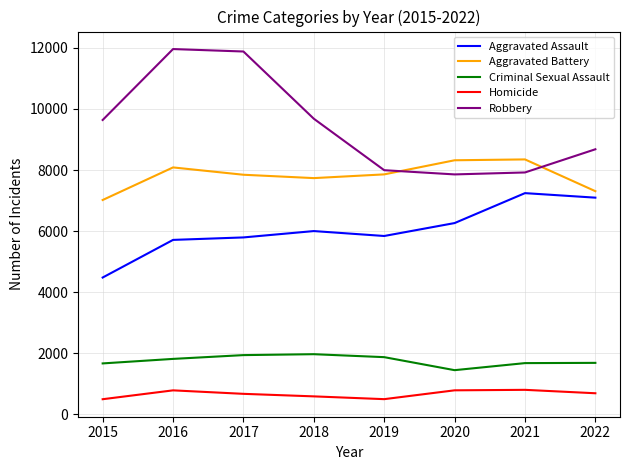

How many values in the Homicide series are below 691?

4